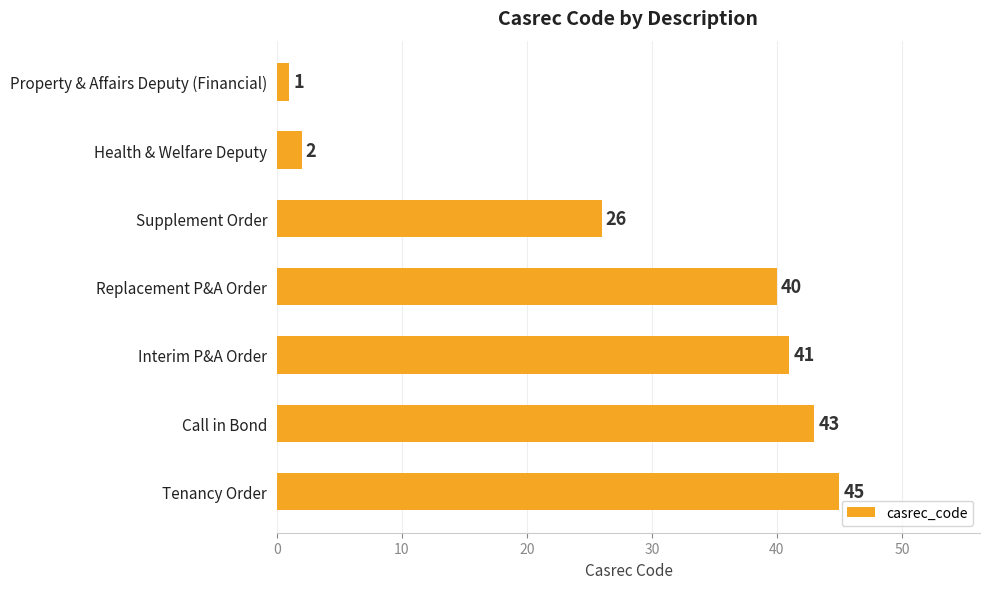

Which has a higher value, Tenancy Order or Supplement Order?

Tenancy Order